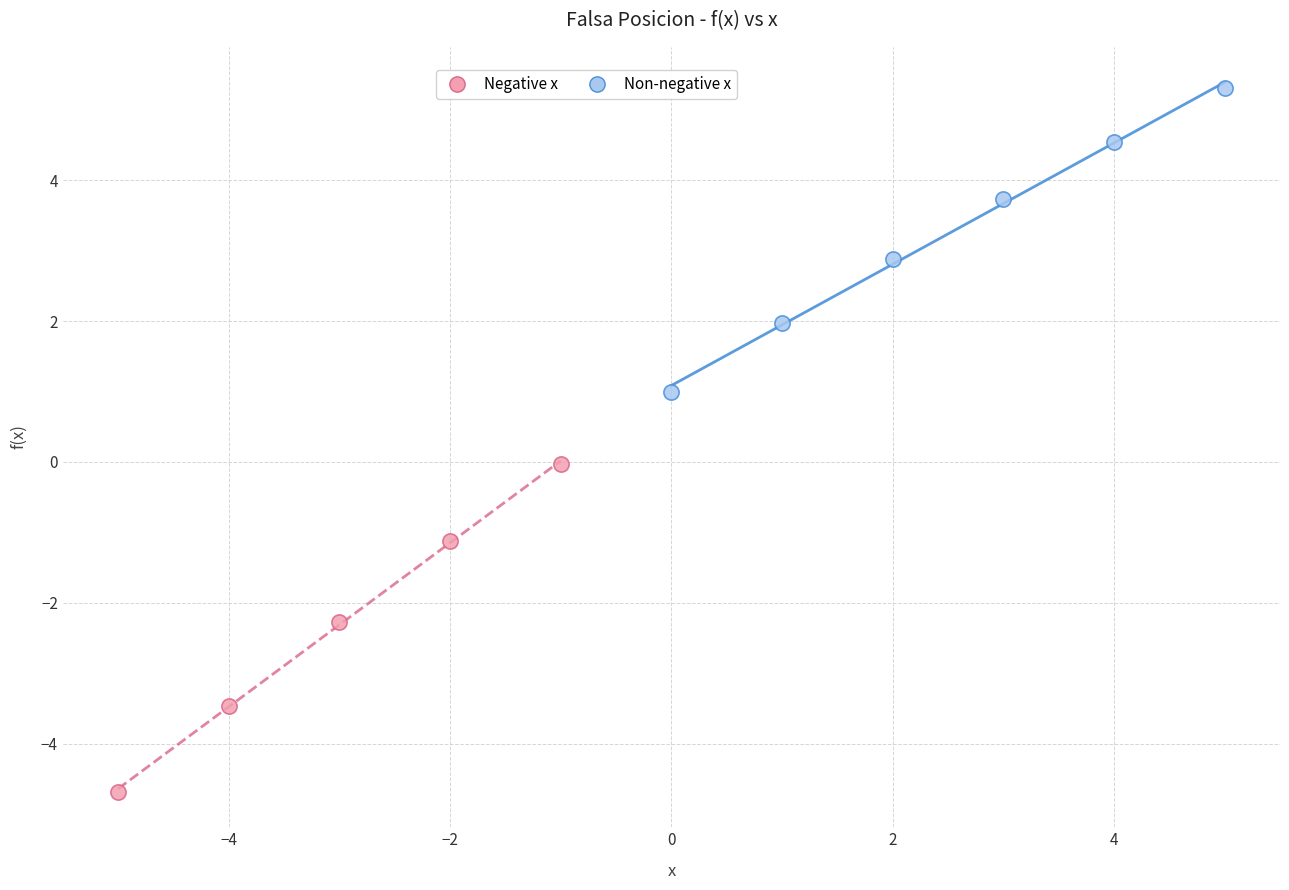

Which series reaches the minimum Y coordinate?

Negative x